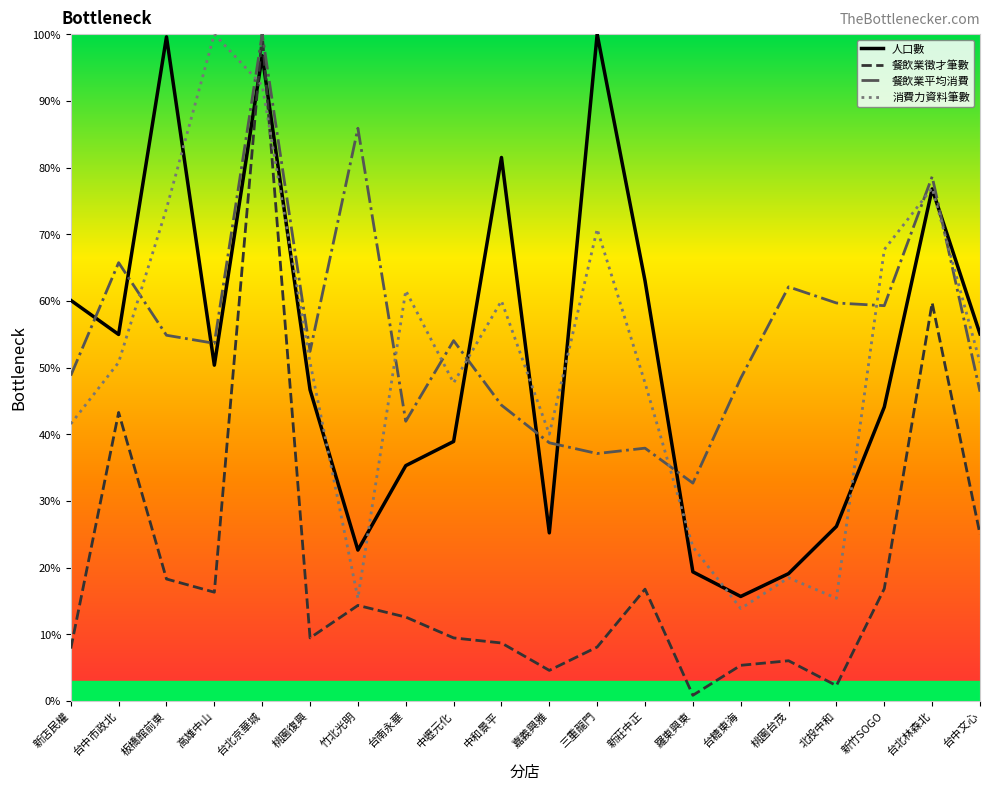

Is the value of 餐飲業徵才筆數 at 台中市政北 greater than the value of 餐飲業平均消費 at 北投中和?

No